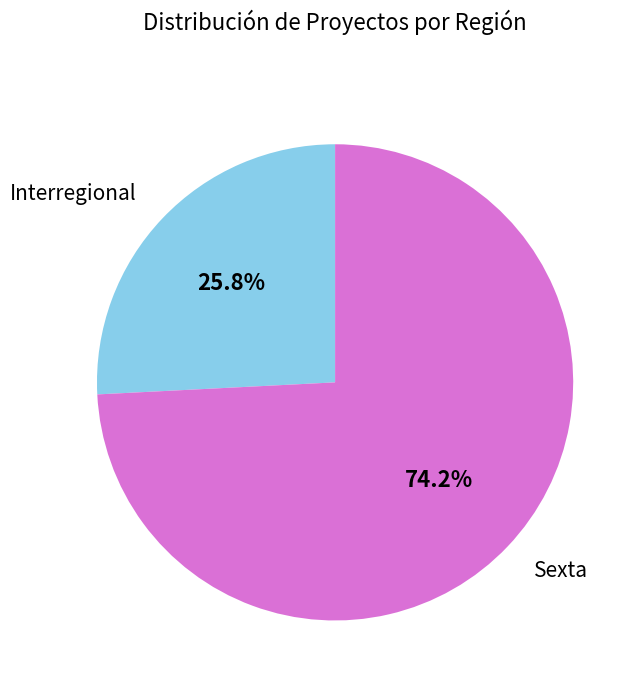

Count the number of slices in the pie.

2